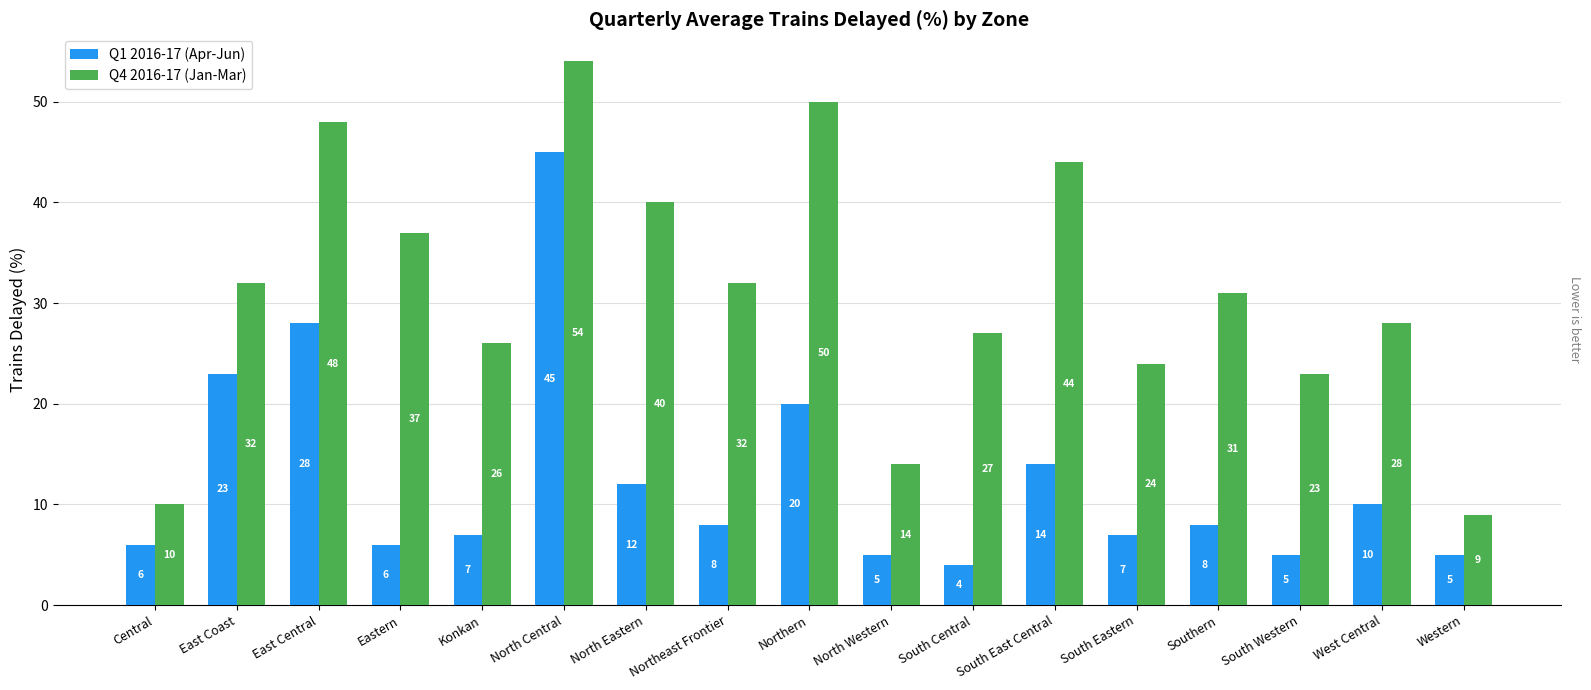

What is the label of the 3rd bar from the right?

South Western